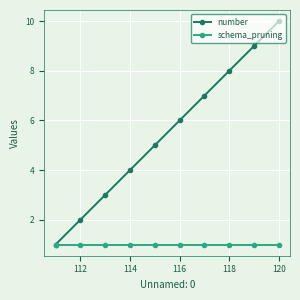

What is the maximum value shown in the chart?

10